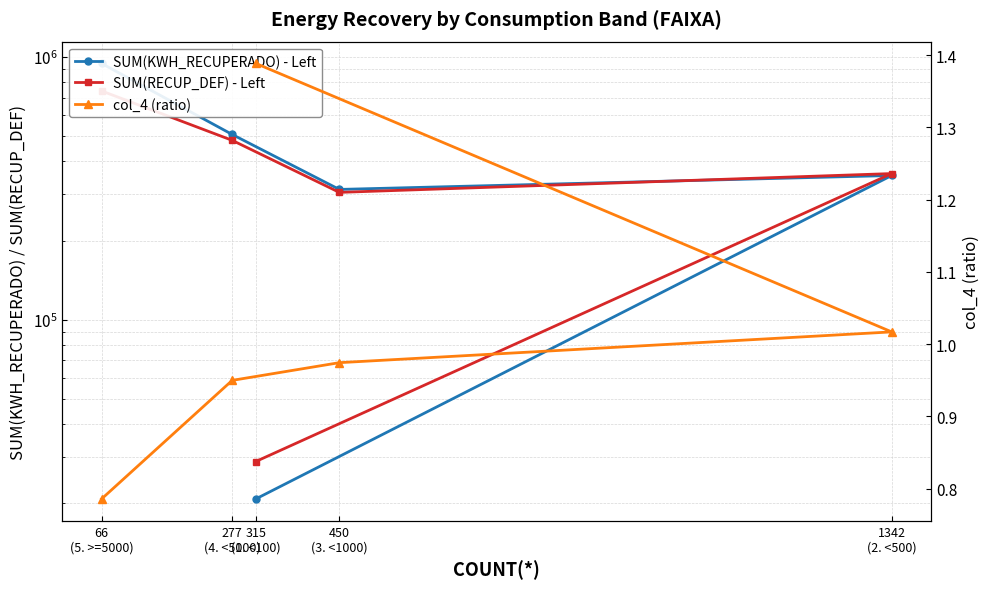

What is the difference between the highest and lowest values at 277
(4. <5000)?

506823.3